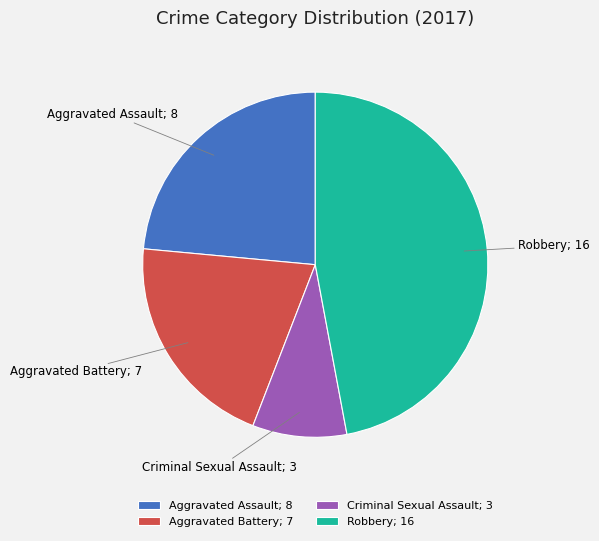

How many slices are in this pie chart?

4